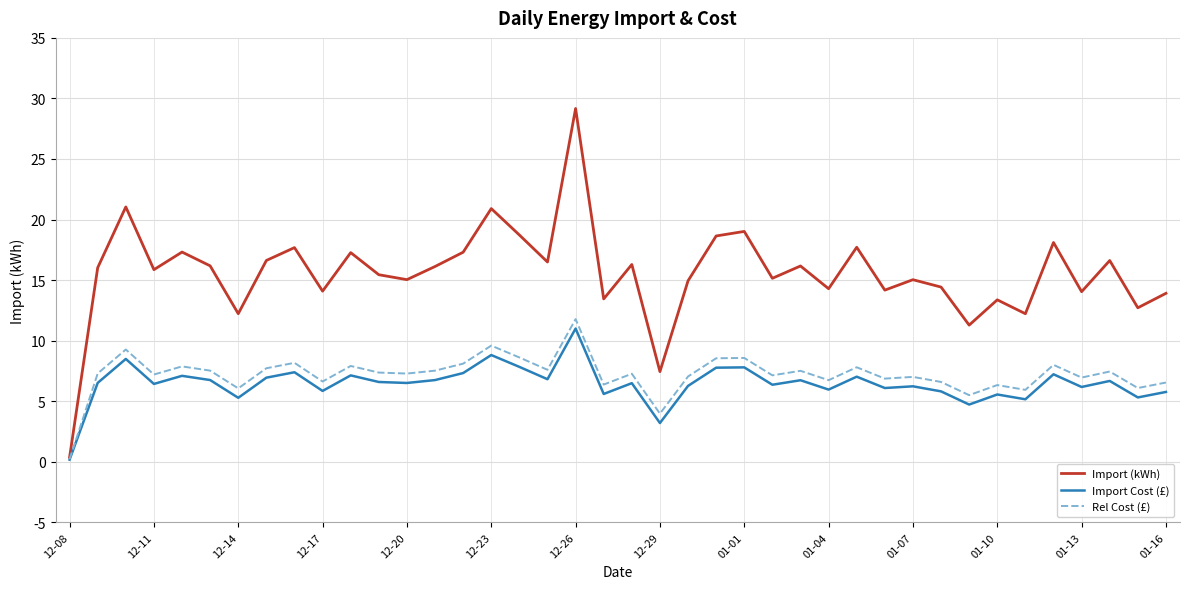

Which series has the largest total across all categories?

Import (kWh)